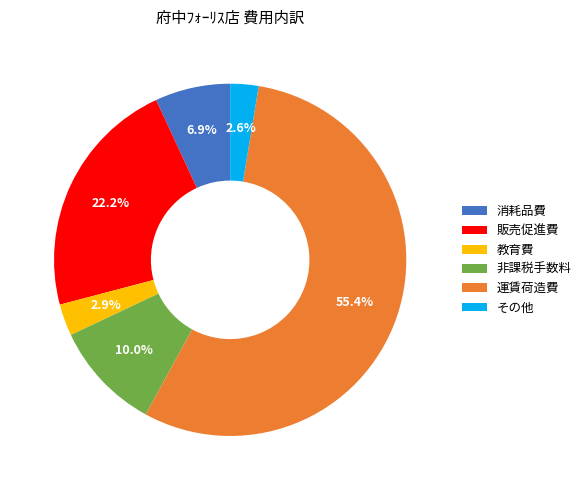

To the nearest percent, what is the difference between the largest and smallest slice percentages?

53%